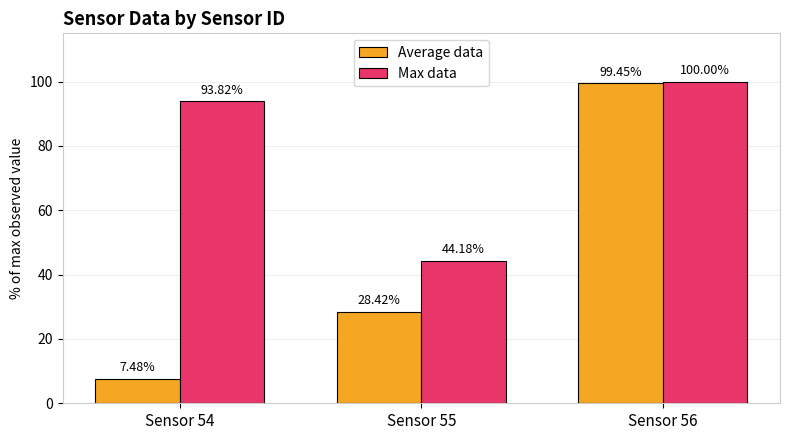

What is the maximum value shown in the chart?

100.0